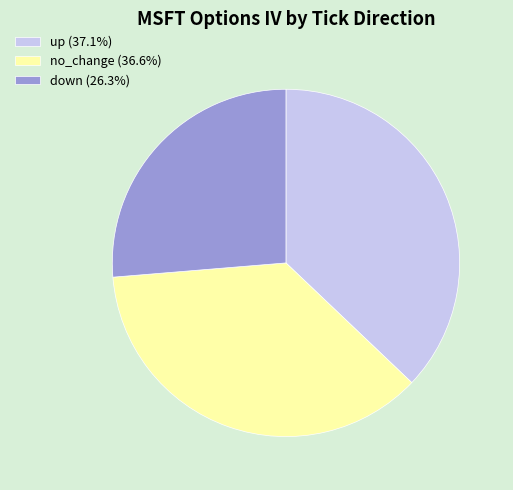

Is there a majority slice in this chart?

No